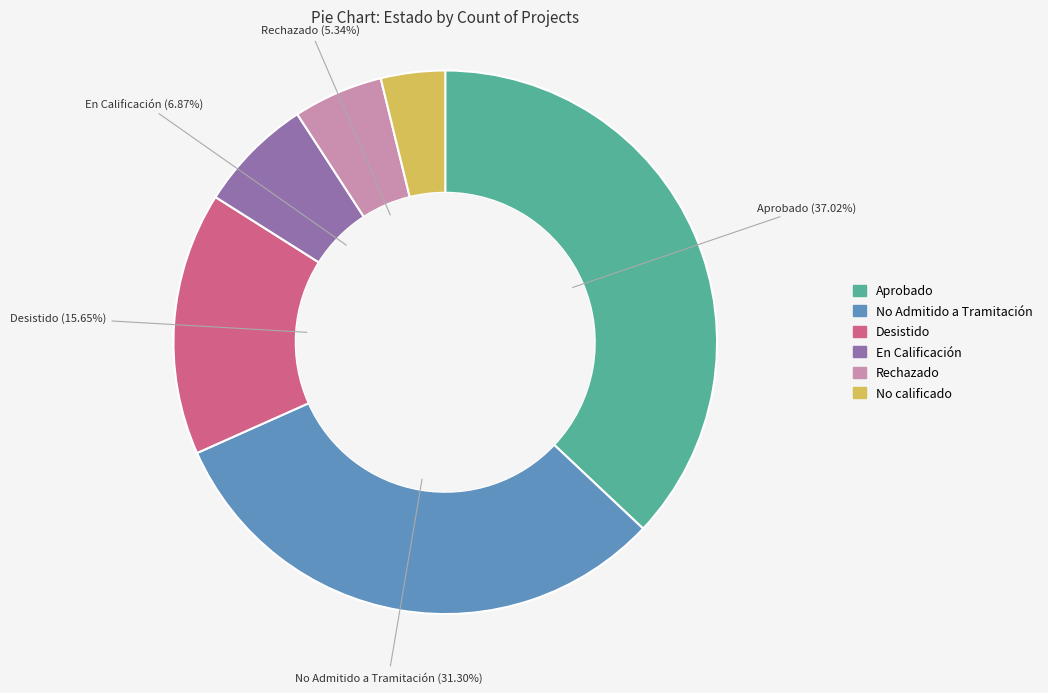

What percentage is the No Admitido a Tramitación slice, to the nearest percent?

31%